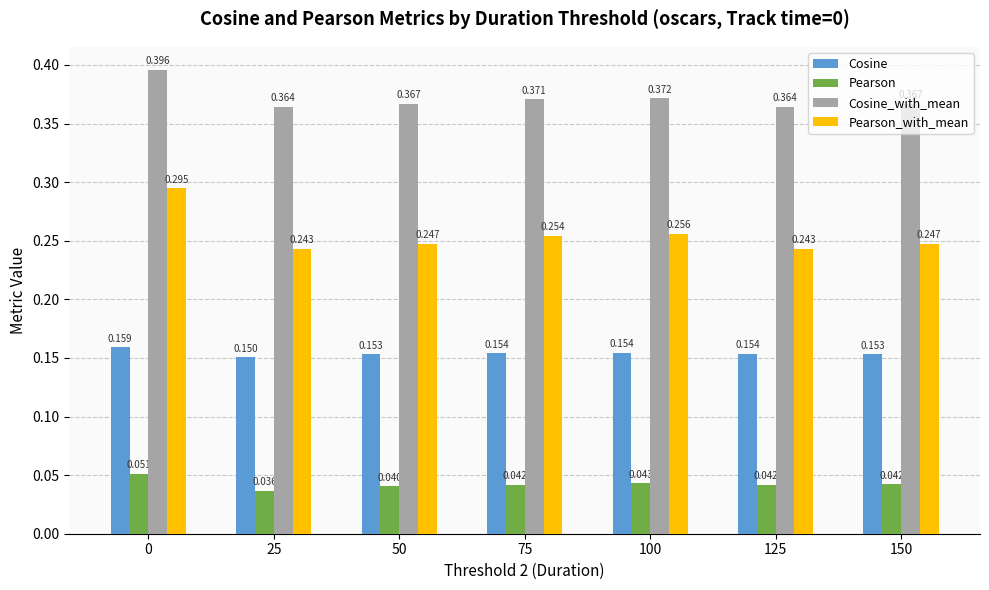

How many Cosine values are between 0 and 1?

7